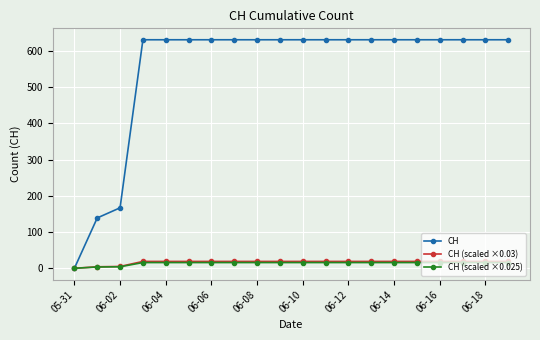

What is the value of the CH (scaled ×0.03) point at the 8th from the left?

18.9